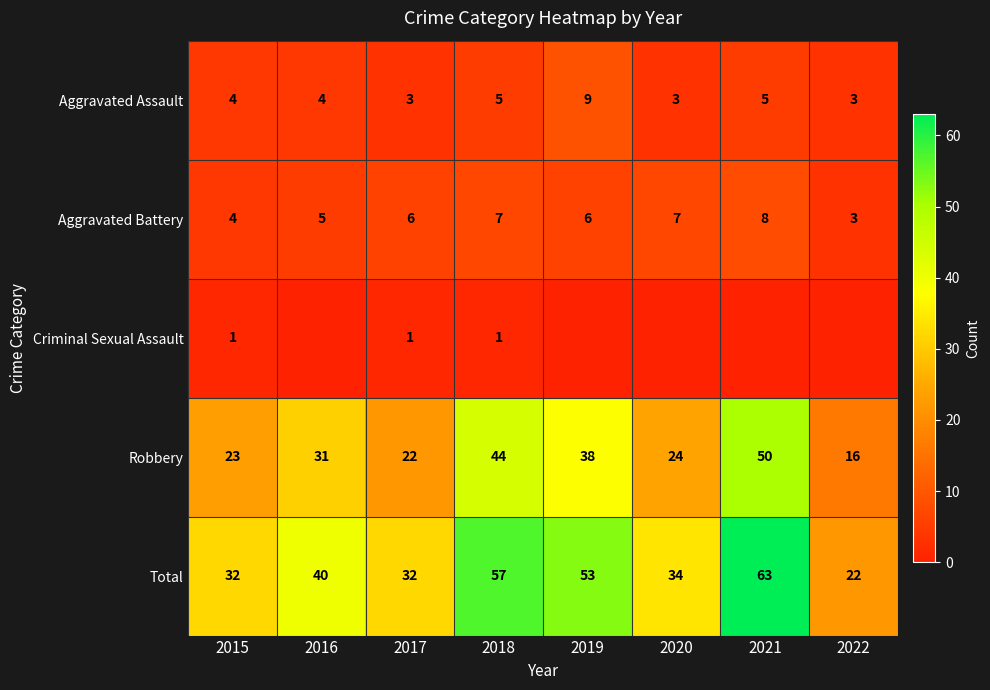

Where is Aggravated Battery nearest to the value 5?

2016